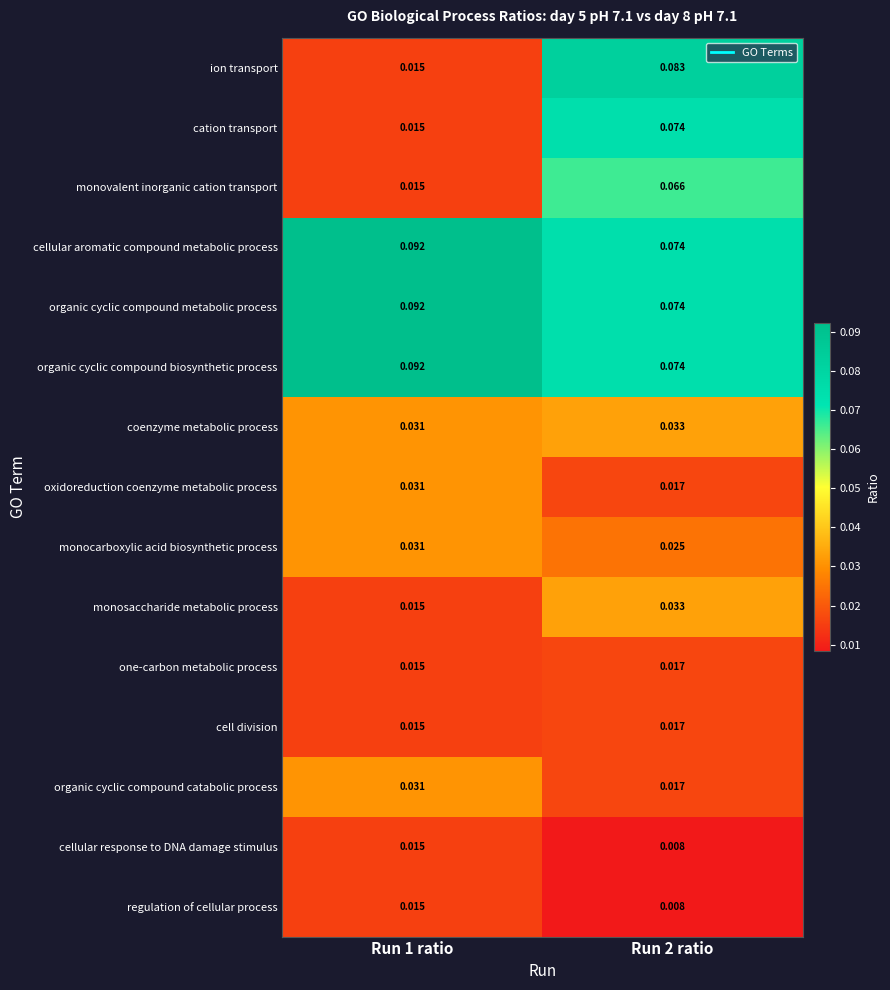

Is the value of organic cyclic compound metabolic process at Run 2 ratio greater than the value of monosaccharide metabolic process at Run 2 ratio?

Yes